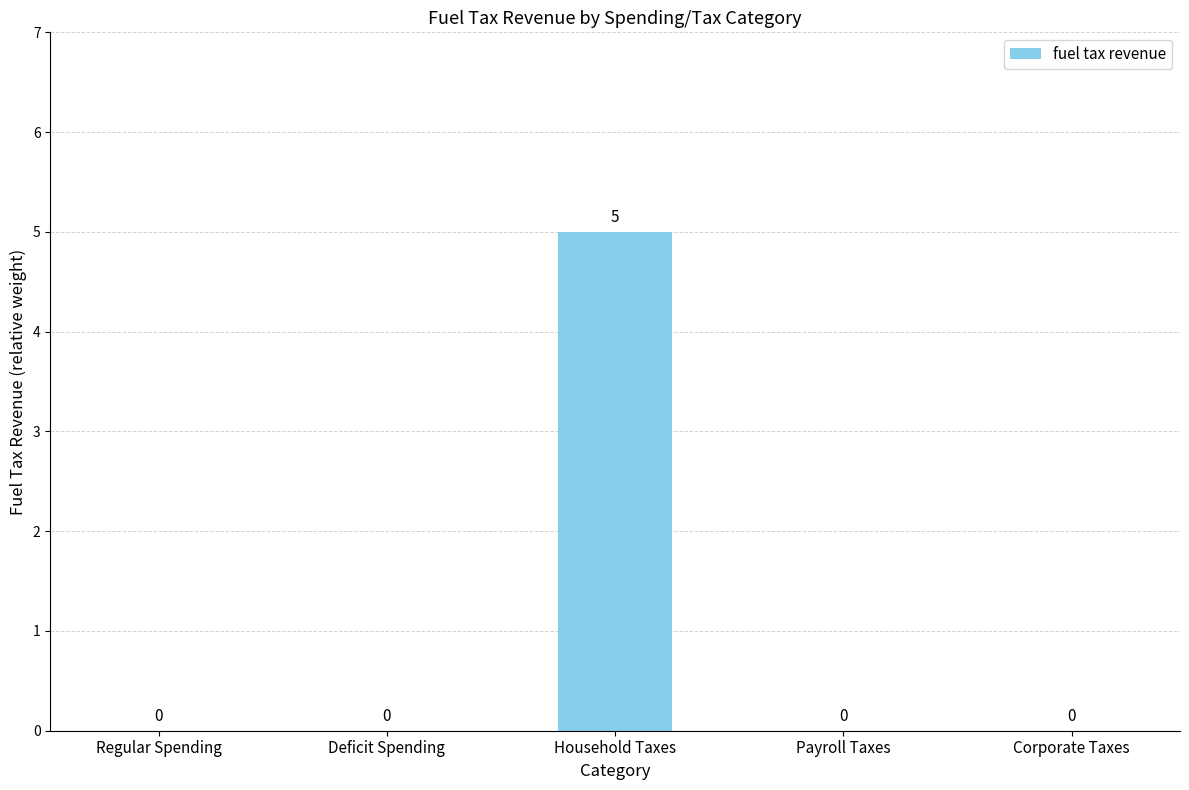

Reading left to right, list all the values displayed in this chart.

Regular Spending=0	Deficit Spending=0	Household Taxes=5	Payroll Taxes=0	Corporate Taxes=0